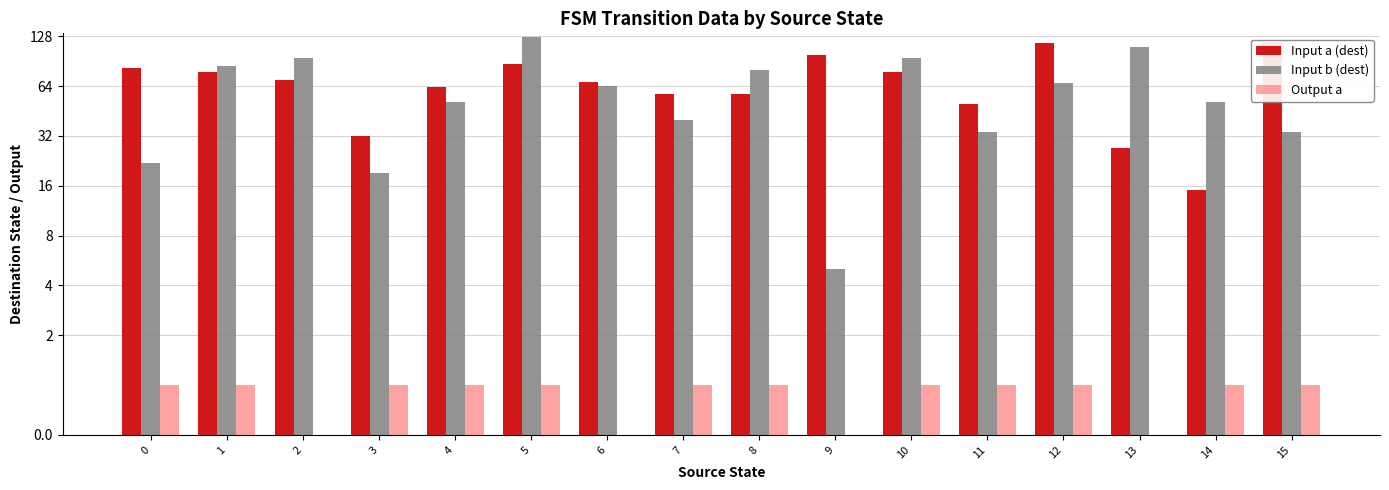

Between 8 and 11, which series saw the biggest shift?

Input b (dest)